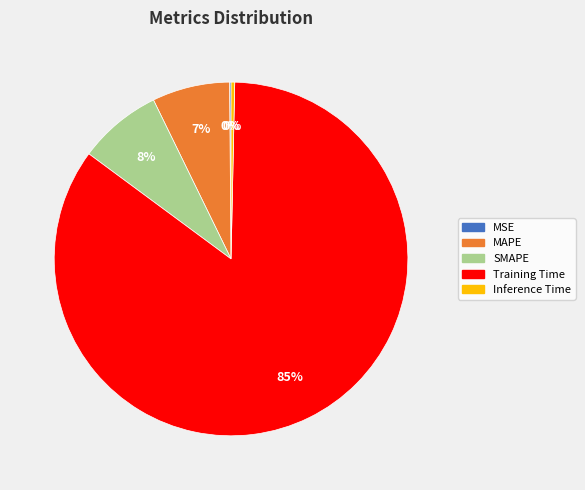

Between Inference Time and SMAPE, which is larger?

SMAPE